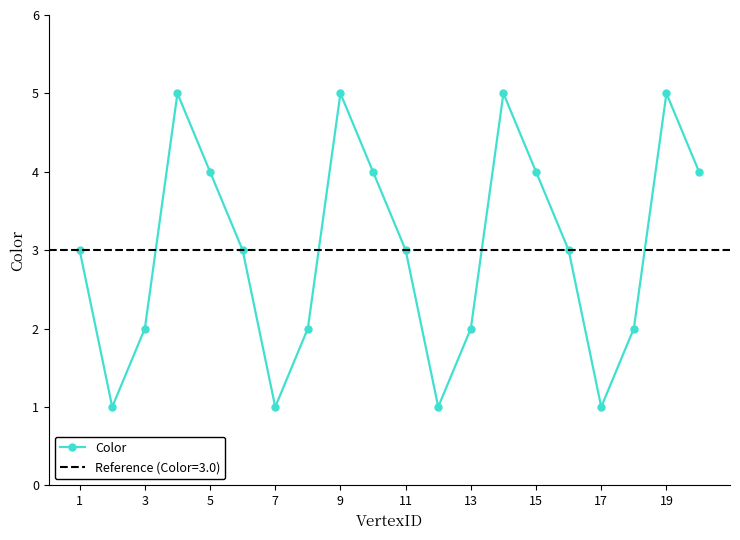

What is the minimum value shown in the chart?

1